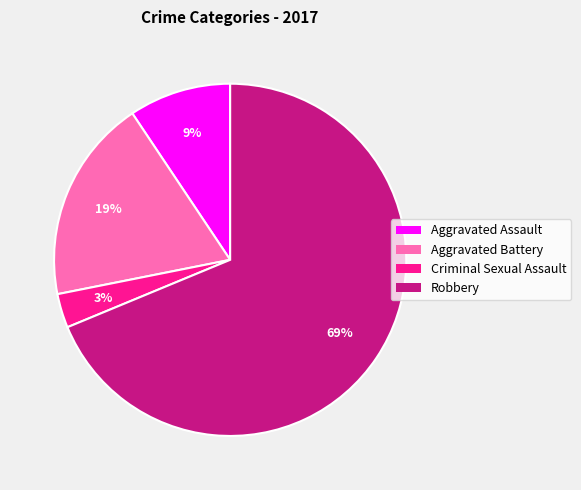

To the nearest percent, what is the average slice percentage?

25%